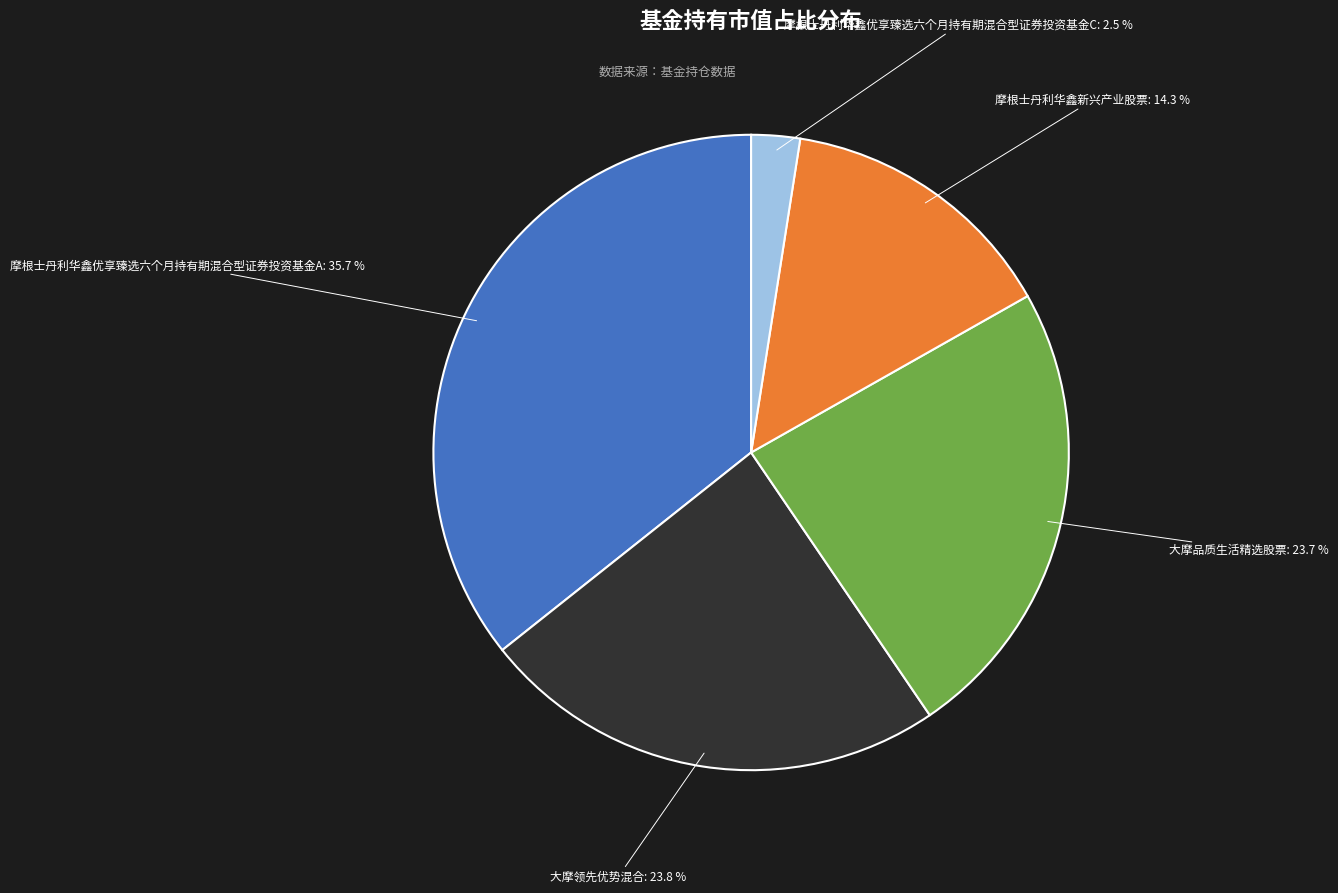

Is 摩根士丹利华鑫优享臻选六个月持有期混合型证券投资基金C the majority of the pie?

No